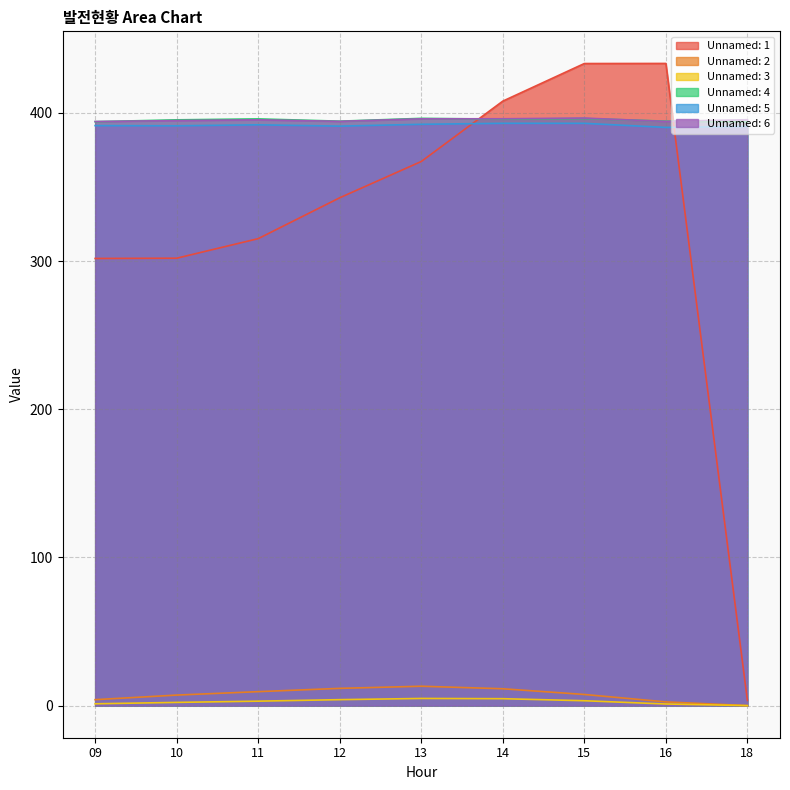

True or false: Unnamed: 2 and Unnamed: 6 cross at least once.

False